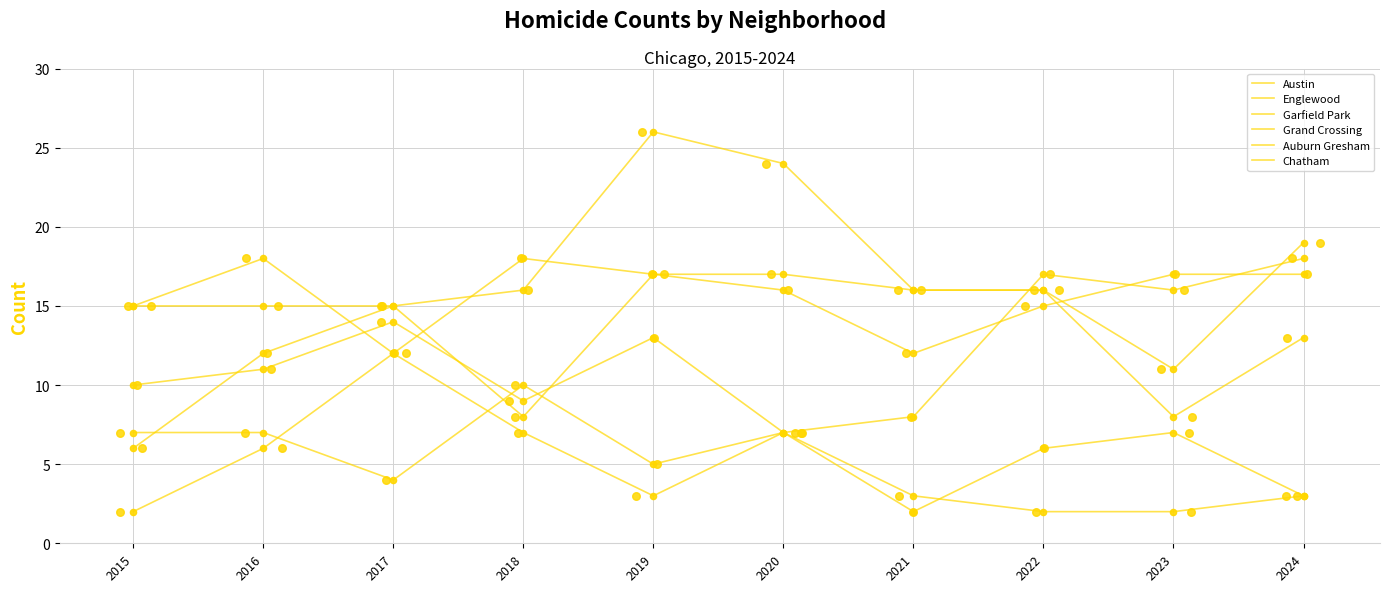

At which category is the sum across all series the highest?

2019